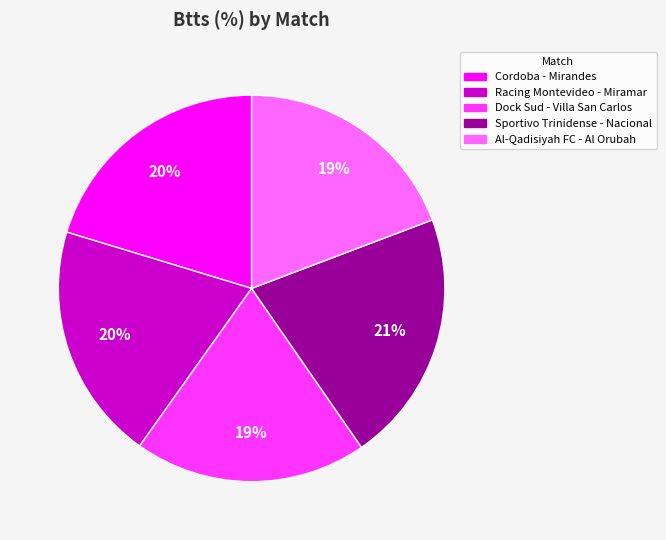

Is it true that Cordoba - Mirandes is 20% of the pie?

True